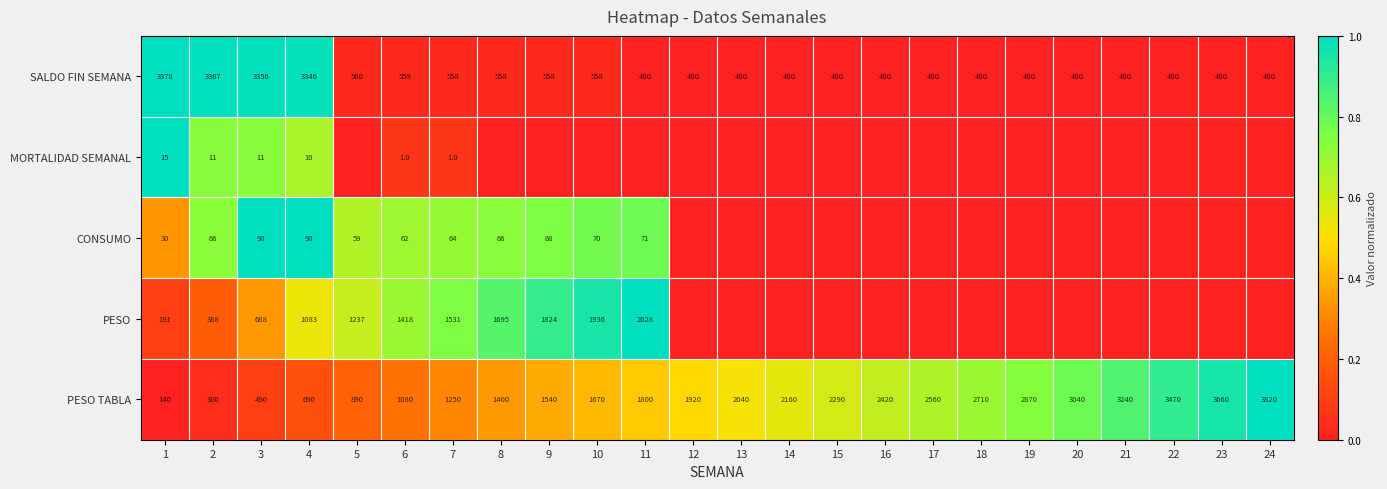

What is the difference between the maximum and minimum values in the SALDO FIN SEMANA series?

2898